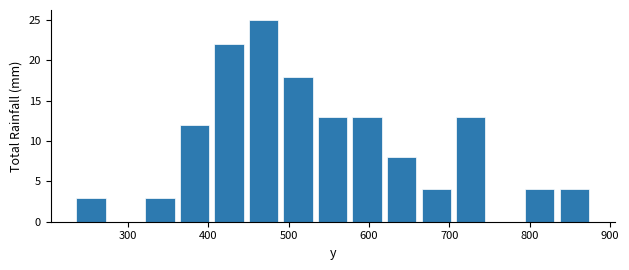

How tall is the bar that spans 620 to 670 on the x-axis? Neither the bar edges nor the heights are printed on the chart, so give them approximately, as read against the axes.

8